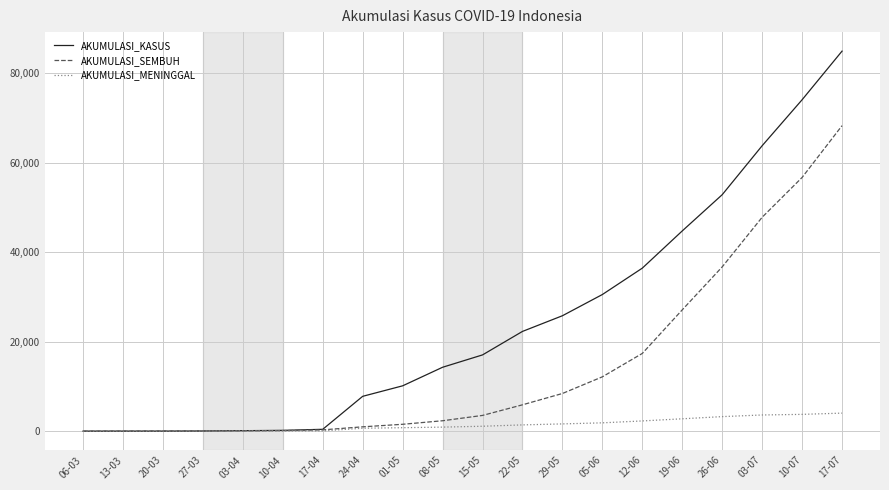

The value of AKUMULASI_SEMBUH at 03-07 is 47771. True or false?

True